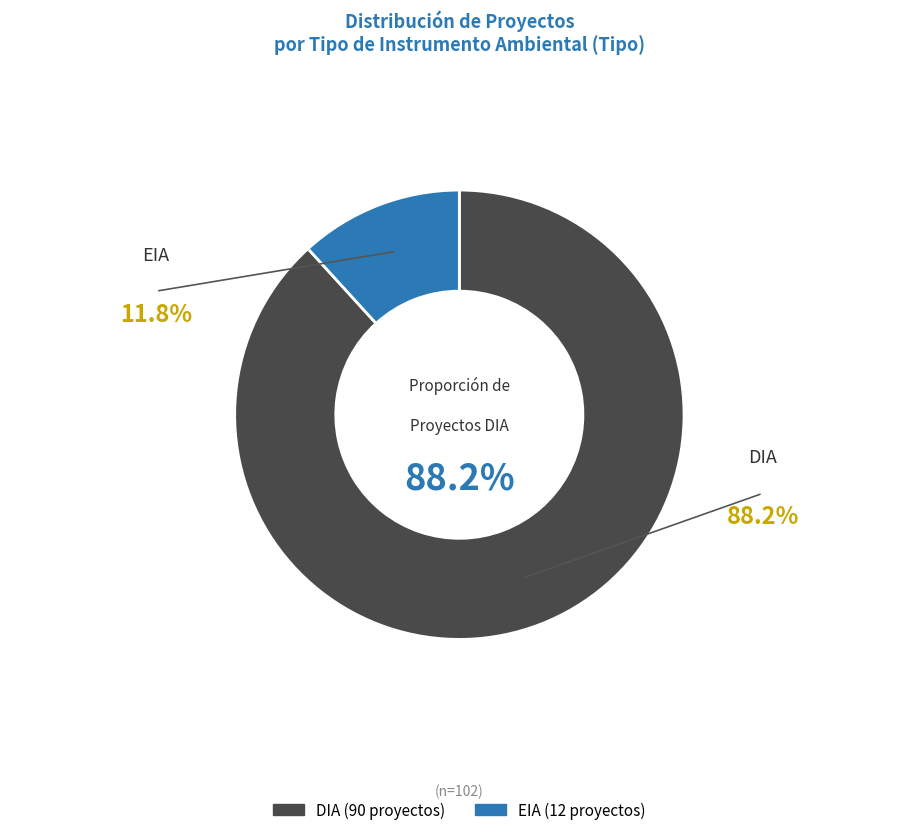

To the nearest percent, what is the average slice percentage?

50%